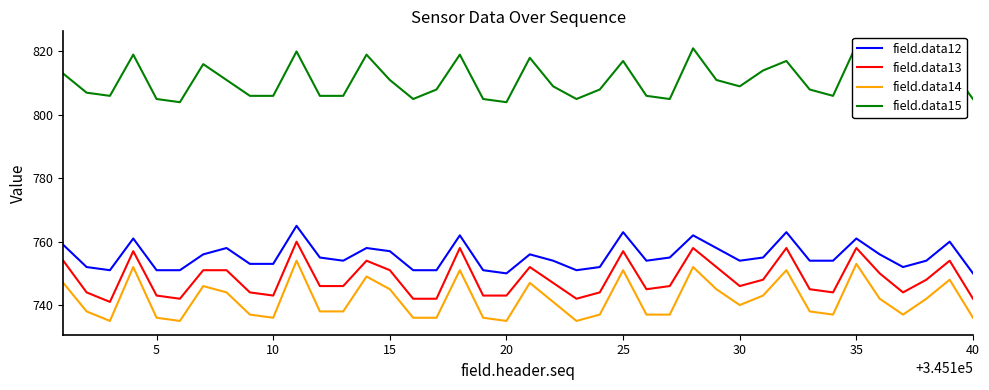

What is the sum of the field.data15 values at 17 and 13?

1638